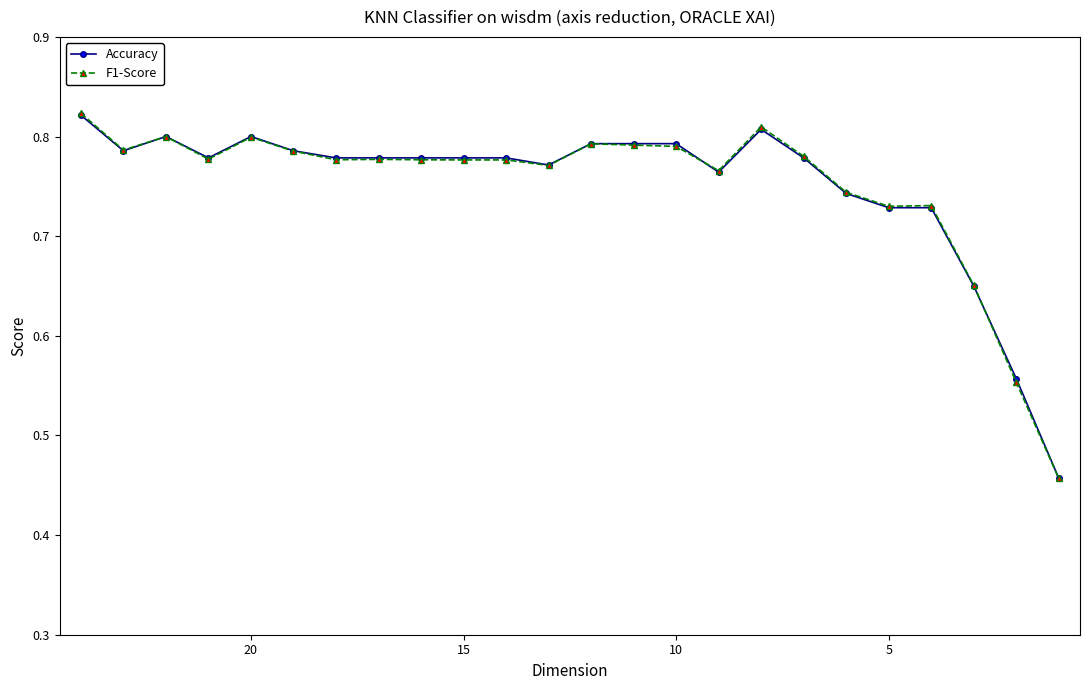

At how many categories does at least one series exceed 0?

24